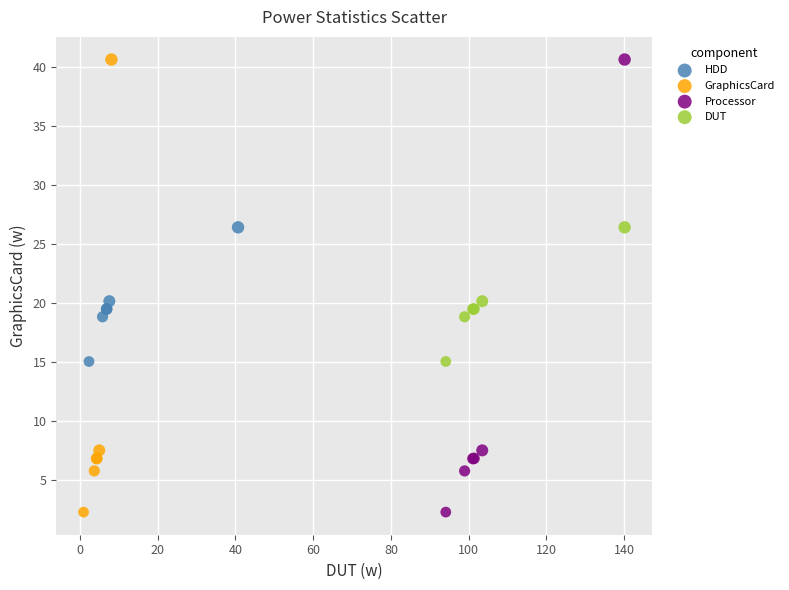

What are all the series names shown in the legend?

HDD, GraphicsCard, Processor, DUT